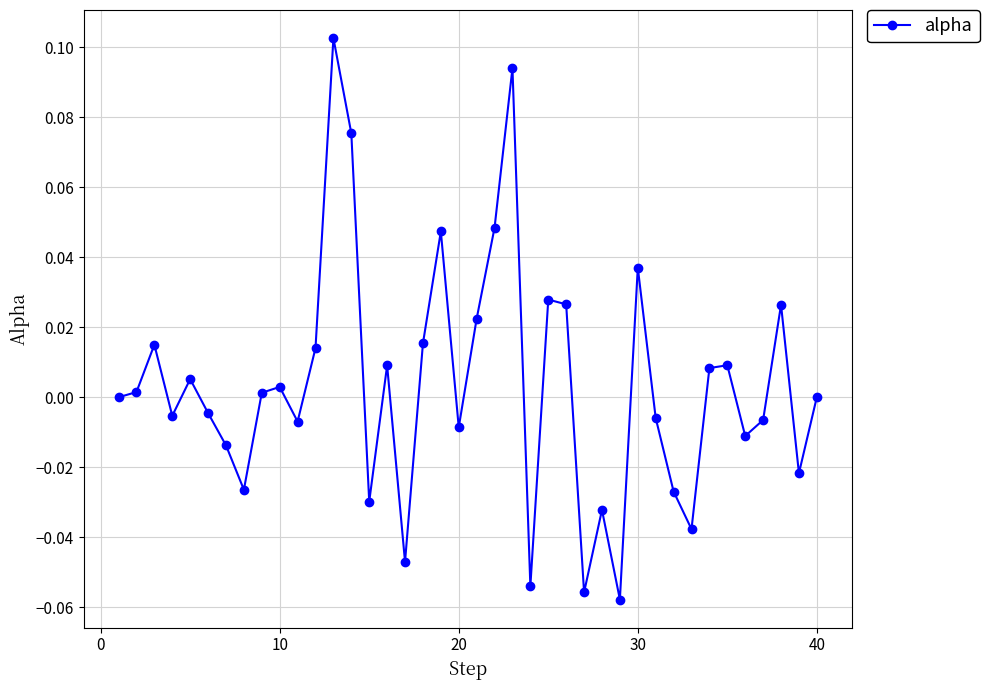

Does the chart display data point markers on the line(s)?

Yes